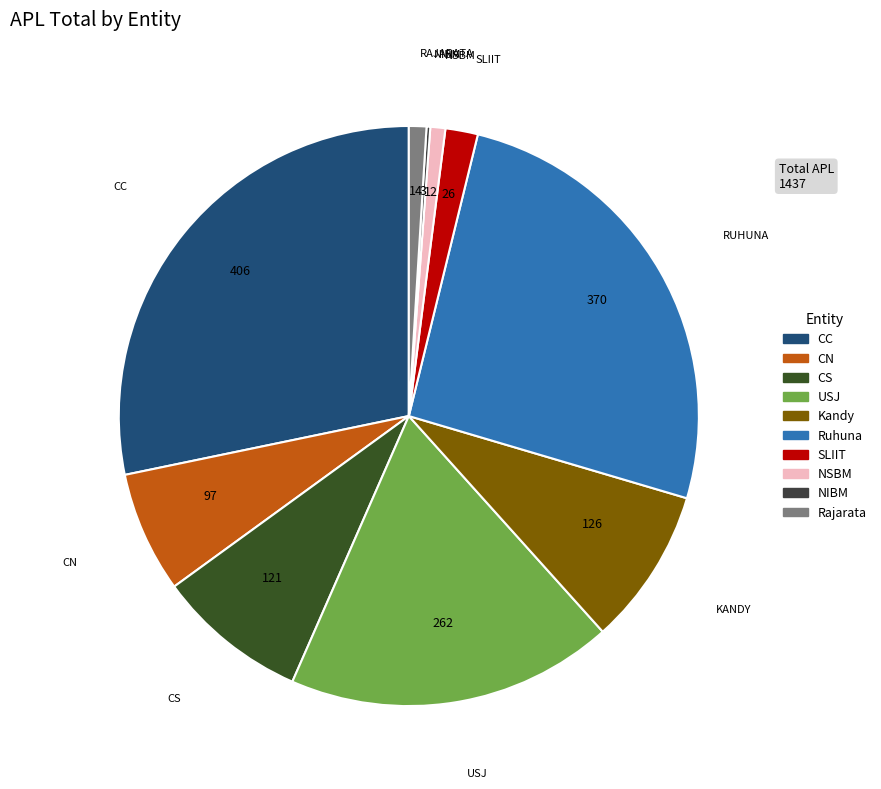

The CC slice represents 28% of the pie. True or false?

True